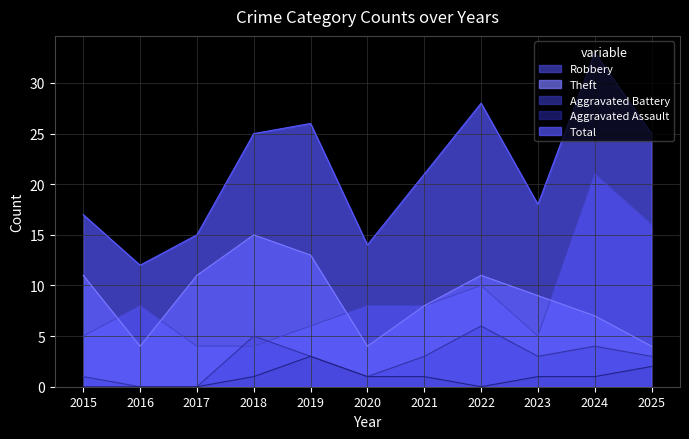

What is the sum of all Robbery values?

95